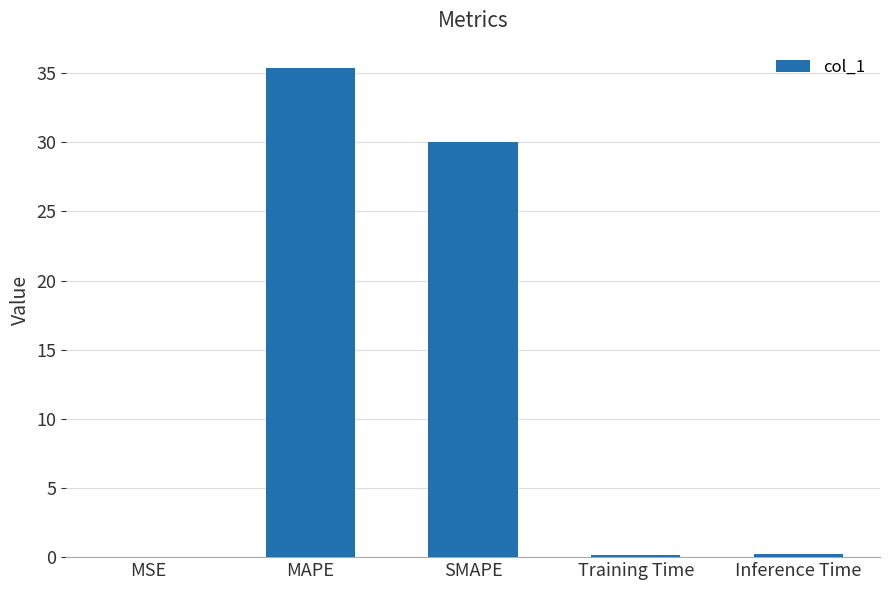

Which label corresponds to the largest value in the chart?

MAPE